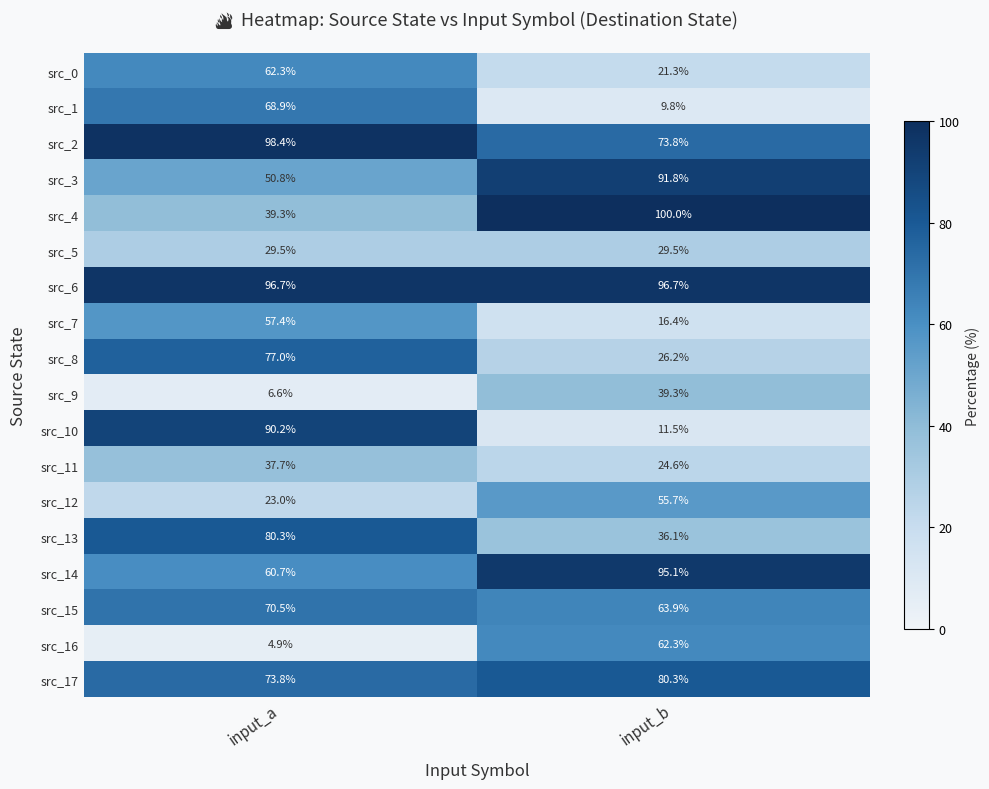

What is the greatest value displayed?

100.0